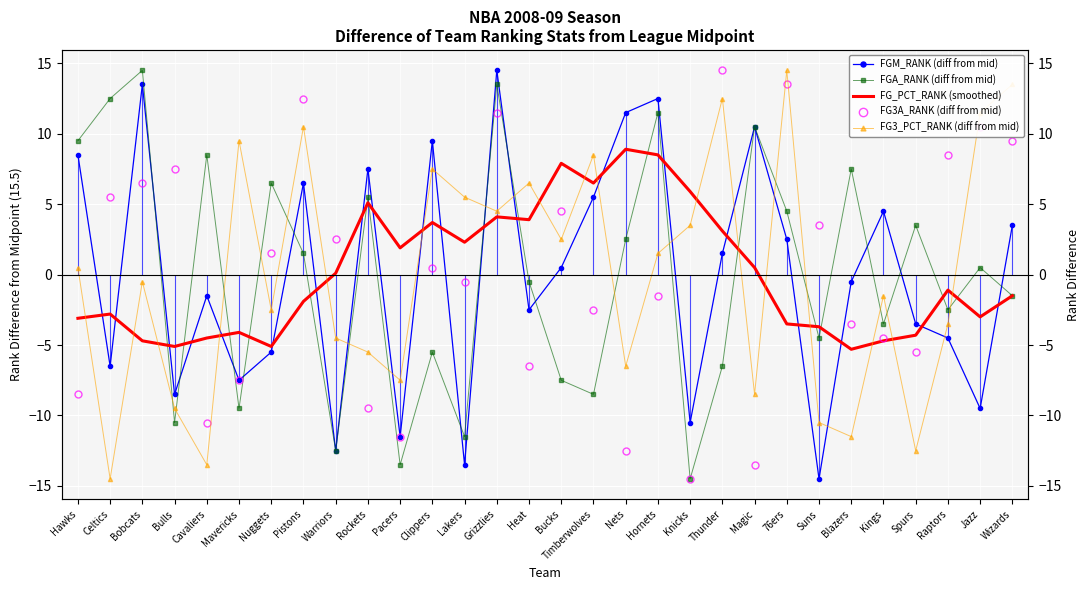

Reading right to left, list all the values displayed in this chart.

FGM_RANK (diff from mid): Wizards=3.5	Jazz=-9.5	Raptors=-4.5	Spurs=-3.5	Kings=4.5	Blazers=-0.5	Suns=-14.5	76ers=2.5	Magic=10.5	Thunder=1.5	Knicks=-10.5	Hornets=12.5	Nets=11.5	Timberwolves=5.5	Bucks=0.5	Heat=-2.5	Grizzlies=14.5	Lakers=-13.5	Clippers=9.5	Pacers=-11.5	Rockets=7.5	Warriors=-12.5	Pistons=6.5	Nuggets=-5.5	Mavericks=-7.5	Cavaliers=-1.5	Bulls=-8.5	Bobcats=13.5	Celtics=-6.5	Hawks=8.5
FGA_RANK (diff from mid): Wizards=-1.5	Jazz=0.5	Raptors=-2.5	Spurs=3.5	Kings=-3.5	Blazers=7.5	Suns=-4.5	76ers=4.5	Magic=10.5	Thunder=-6.5	Knicks=-14.5	Hornets=11.5	Nets=2.5	Timberwolves=-8.5	Bucks=-7.5	Heat=-0.5	Grizzlies=13.5	Lakers=-11.5	Clippers=-5.5	Pacers=-13.5	Rockets=5.5	Warriors=-12.5	Pistons=1.5	Nuggets=6.5	Mavericks=-9.5	Cavaliers=8.5	Bulls=-10.5	Bobcats=14.5	Celtics=12.5	Hawks=9.5
FG_PCT_RANK (smoothed): Wizards=-1.5	Jazz=-3.0	Raptors=-1.1	Spurs=-4.3	Kings=-4.7	Blazers=-5.3	Suns=-3.7	76ers=-3.5	Magic=0.5	Thunder=3.1	Knicks=5.9	Hornets=8.5	Nets=8.9	Timberwolves=6.5	Bucks=7.9	Heat=3.9	Grizzlies=4.1	Lakers=2.3	Clippers=3.7	Pacers=1.9	Rockets=5.1	Warriors=0.1	Pistons=-1.9	Nuggets=-5.1	Mavericks=-4.1	Cavaliers=-4.5	Bulls=-5.1	Bobcats=-4.7	Celtics=-2.8	Hawks=-3.1
FG3A_RANK (diff from mid): Wizards=9.5	Jazz=10.5	Raptors=8.5	Spurs=-5.5	Kings=-4.5	Blazers=-3.5	Suns=3.5	76ers=13.5	Magic=-13.5	Thunder=14.5	Knicks=-14.5	Hornets=-1.5	Nets=-12.5	Timberwolves=-2.5	Bucks=4.5	Heat=-6.5	Grizzlies=11.5	Lakers=-0.5	Clippers=0.5	Pacers=-11.5	Rockets=-9.5	Warriors=2.5	Pistons=12.5	Nuggets=1.5	Mavericks=-7.5	Cavaliers=-10.5	Bulls=7.5	Bobcats=6.5	Celtics=5.5	Hawks=-8.5
FG3_PCT_RANK (diff from mid): Wizards=13.5	Jazz=11.5	Raptors=-3.5	Spurs=-12.5	Kings=-1.5	Blazers=-11.5	Suns=-10.5	76ers=14.5	Magic=-8.5	Thunder=12.5	Knicks=3.5	Hornets=1.5	Nets=-6.5	Timberwolves=8.5	Bucks=2.5	Heat=6.5	Grizzlies=4.5	Lakers=5.5	Clippers=7.5	Pacers=-7.5	Rockets=-5.5	Warriors=-4.5	Pistons=10.5	Nuggets=-2.5	Mavericks=9.5	Cavaliers=-13.5	Bulls=-9.5	Bobcats=-0.5	Celtics=-14.5	Hawks=0.5